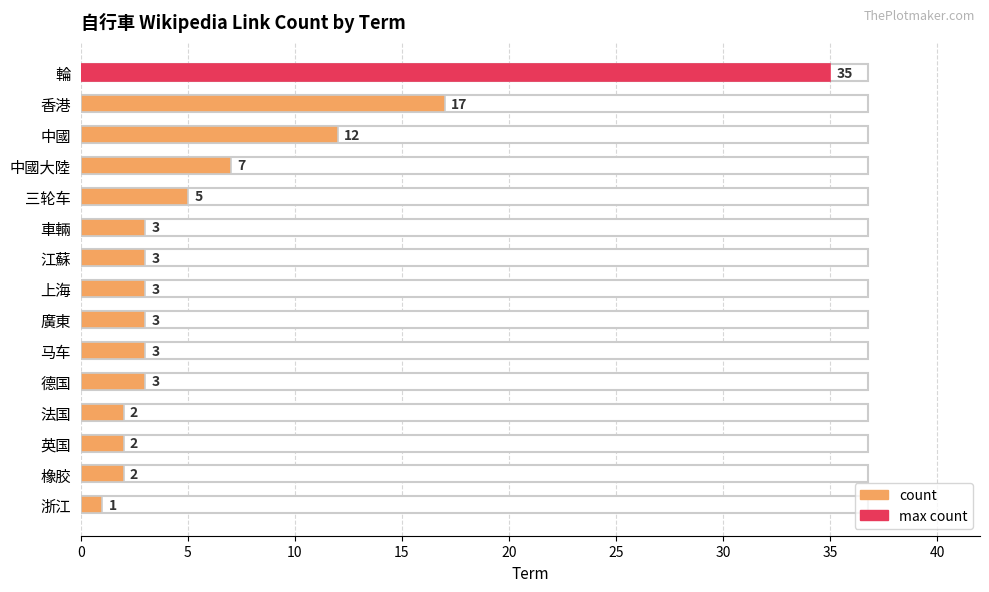

What is the difference between the second highest and second lowest values?

15